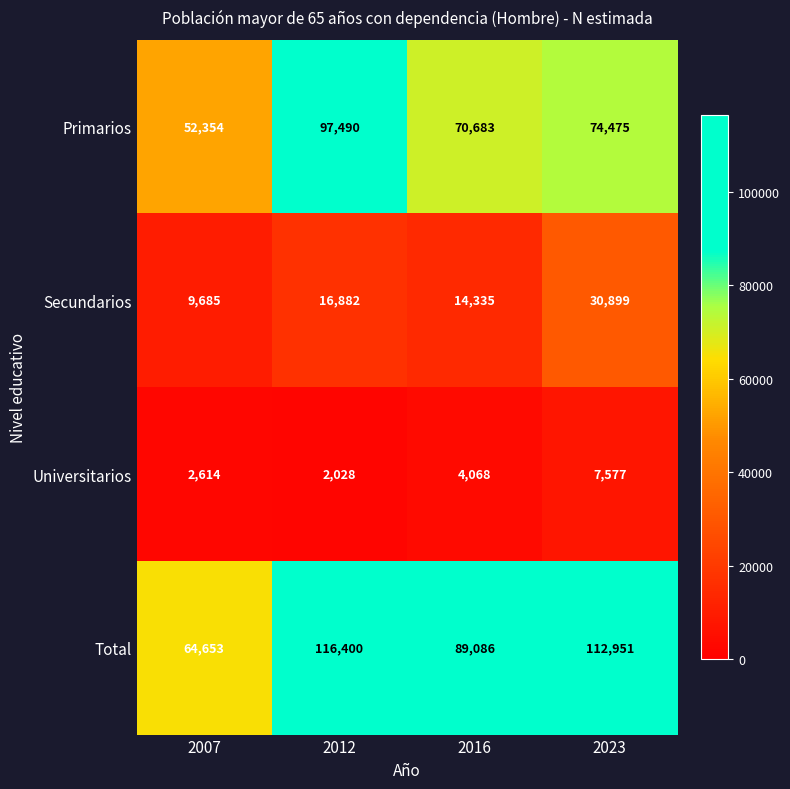

Reading left to right, what are all the values shown in this chart?

Primarios: 52354	97490	70683	74475
Secundarios: 9685	16882	14335	30899
Universitarios: 2614	2028	4068	7577
Total: 64653	116400	89086	112951